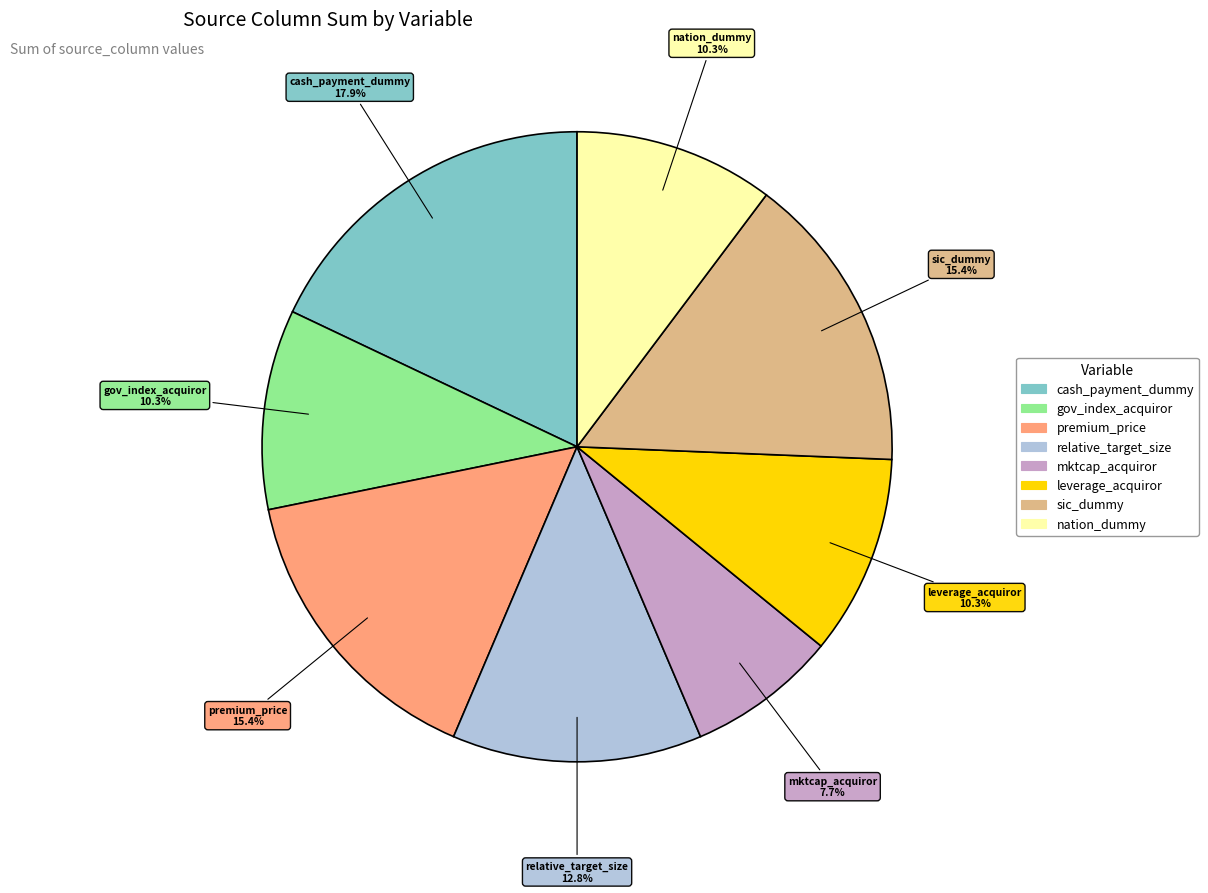

Does any single category account for the majority?

No